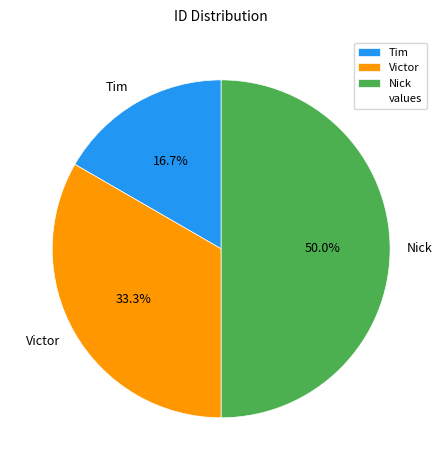

Rank the categories by value from highest to lowest.

Nick, Victor, Tim